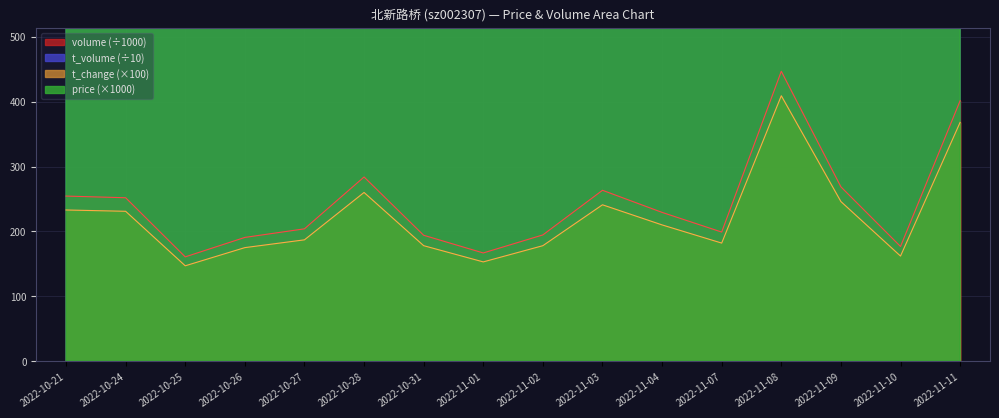

How many lines are shown in the chart?

4